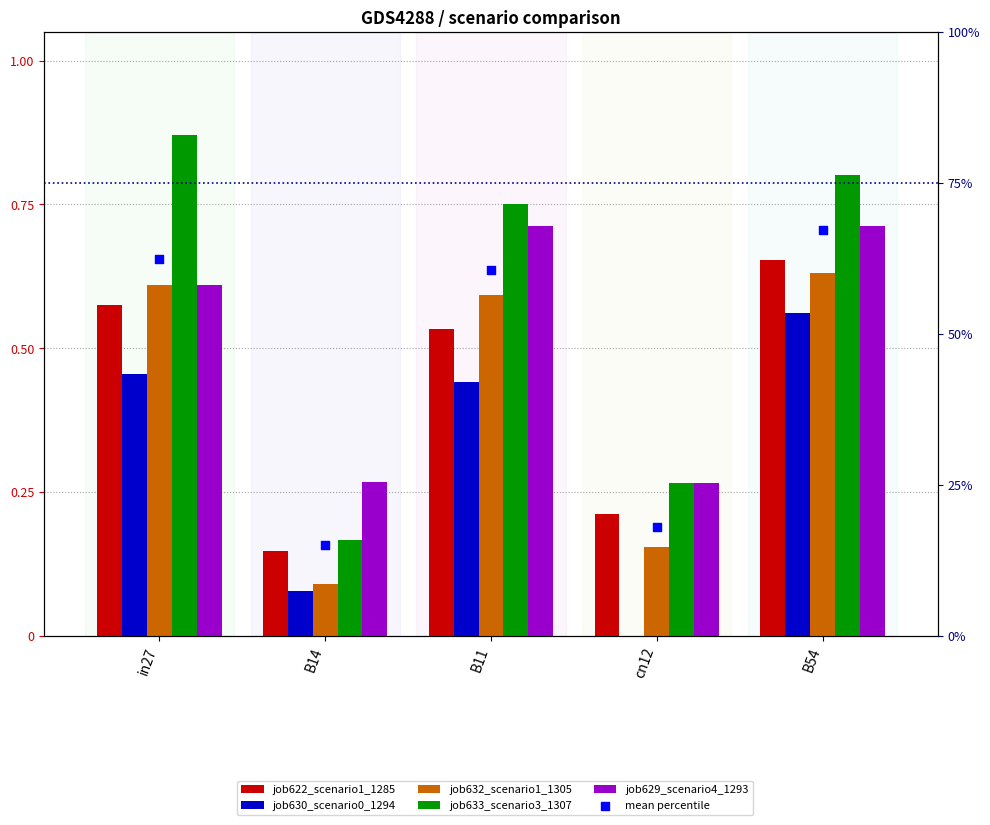

What are all the series names shown in the legend?

job622_scenario1_1285, job630_scenario0_1294, job632_scenario1_1305, job633_scenario3_1307, job629_scenario4_1293, mean percentile